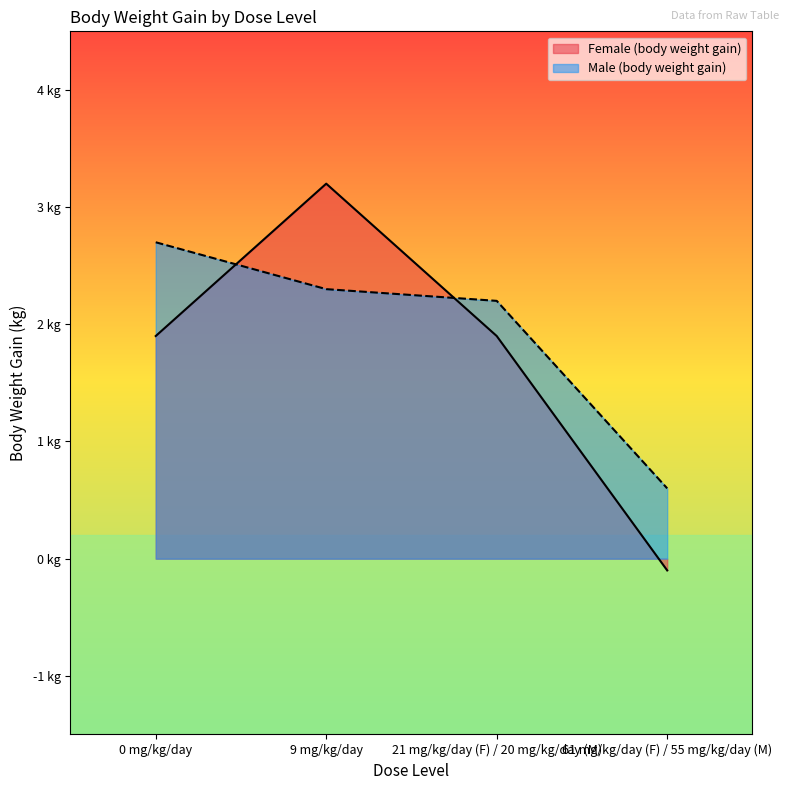

The Female (body weight gain) series shows -0.1 at 61 mg/kg/day (F) / 55 mg/kg/day (M). True or false?

True